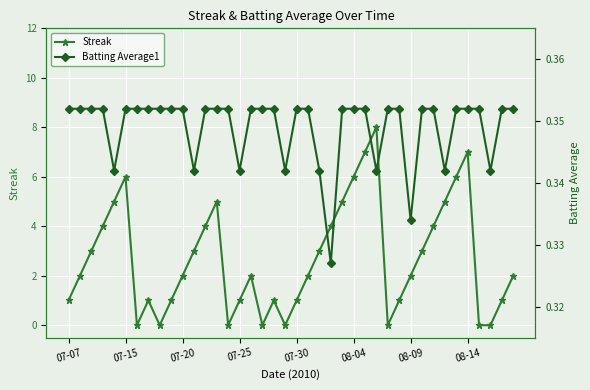

True or false: Streak has more than 2 points higher than both neighbors.

True